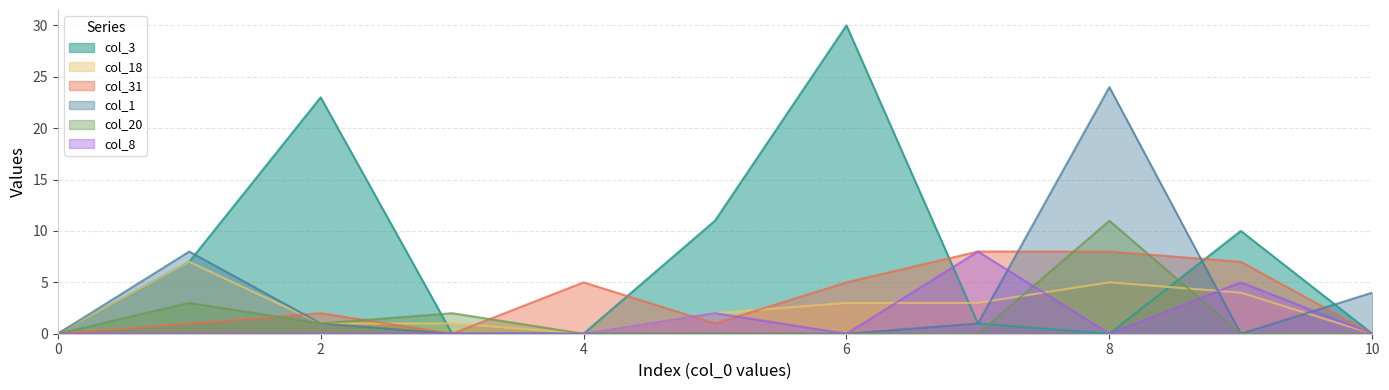

Which series has the largest range (max minus min)?

col_3